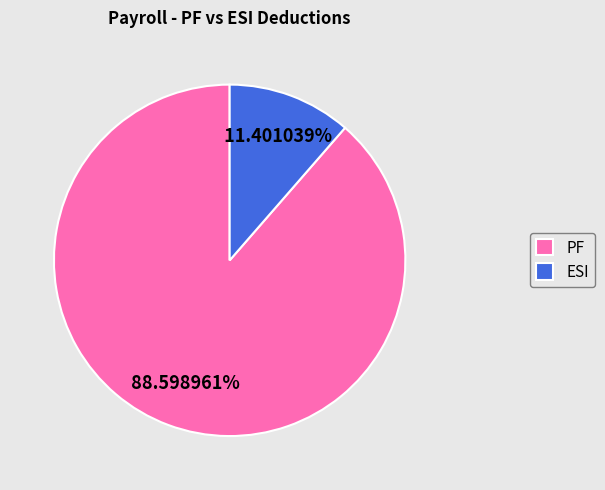

Which category has the biggest portion of the pie?

PF